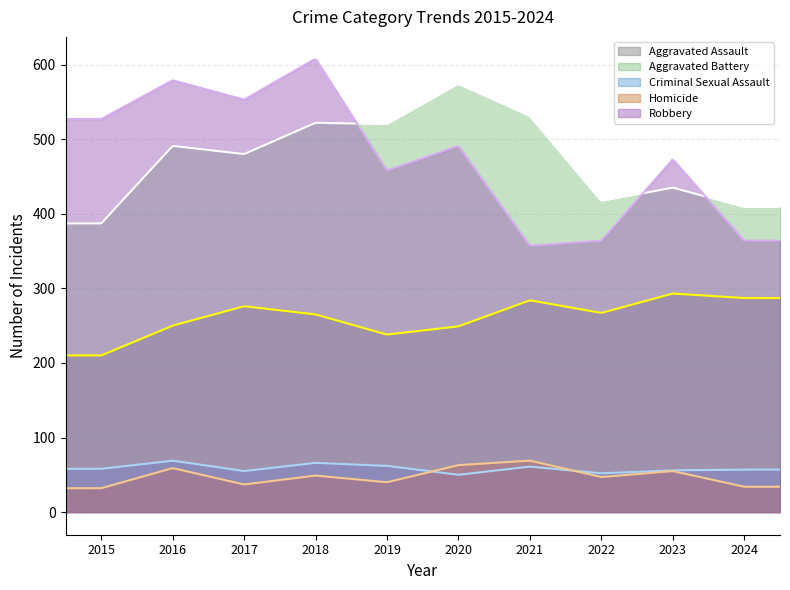

Reading left to right, list all the values displayed in this chart.

Aggravated Assault: 2015=210	2016=250	2017=276	2018=265	2019=238	2020=249	2021=284	2022=267	2023=293	2024=287
Aggravated Battery: 2015=387	2016=491	2017=480	2018=522	2019=520	2020=574	2021=531	2022=417	2023=435	2024=409
Criminal Sexual Assault: 2015=58	2016=69	2017=55	2018=66	2019=62	2020=50	2021=61	2022=52	2023=56	2024=57
Homicide: 2015=32	2016=59	2017=37	2018=49	2019=40	2020=63	2021=69	2022=47	2023=55	2024=34
Robbery: 2015=527	2016=579	2017=553	2018=608	2019=458	2020=491	2021=357	2022=364	2023=473	2024=364